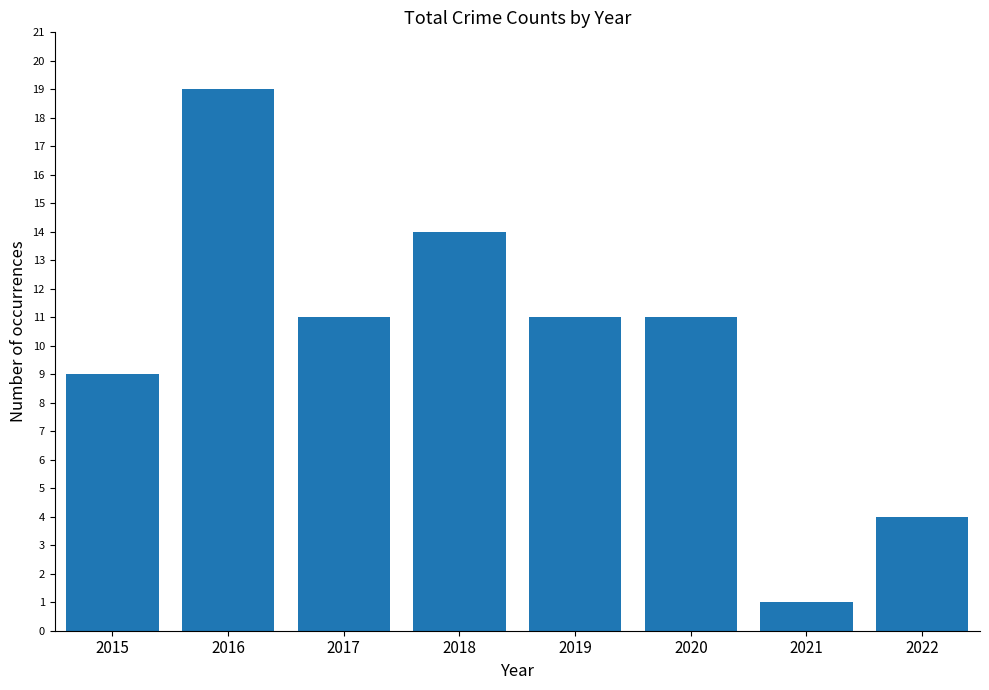

What is the change in value from 2018 to 2020?

-3